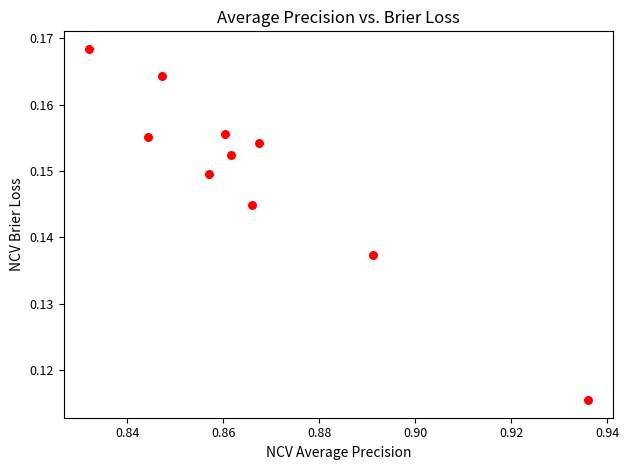

What is the average X value?

0.9